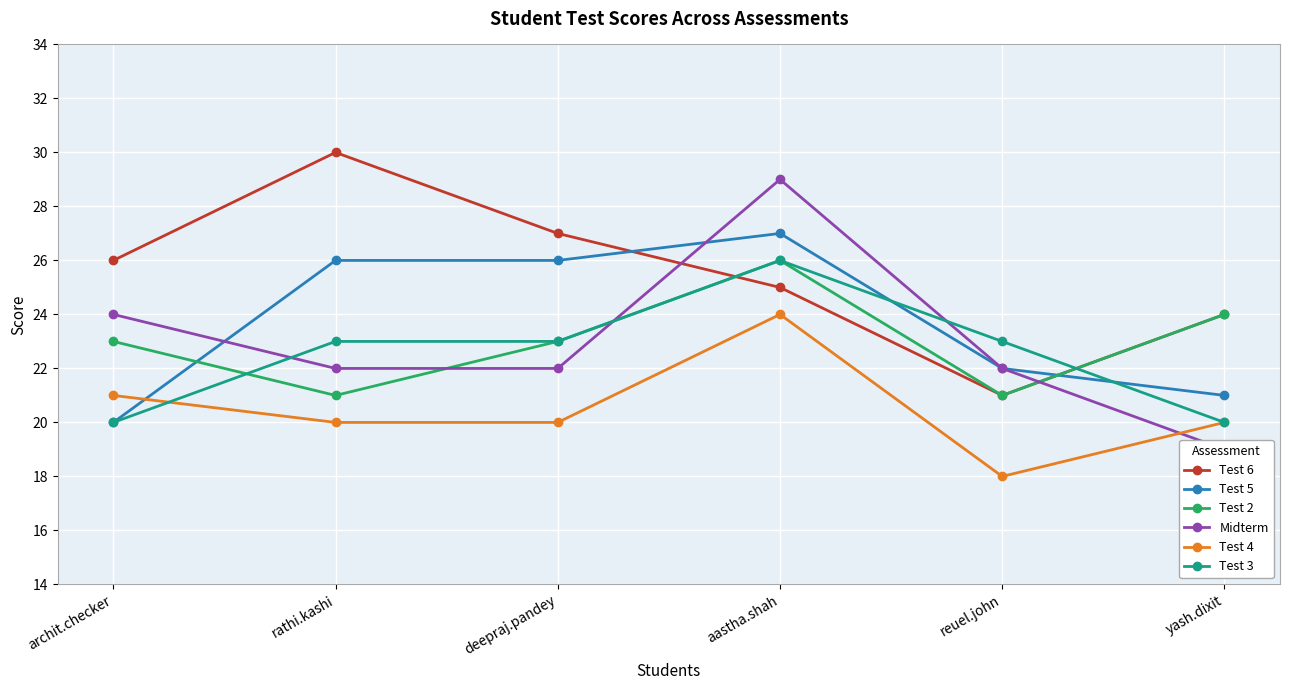

List the labels in order of Test 2 value, largest first.

aastha.shah, yash.dixit, archit.checker, deepraj.pandey, rathi.kashi, reuel.john